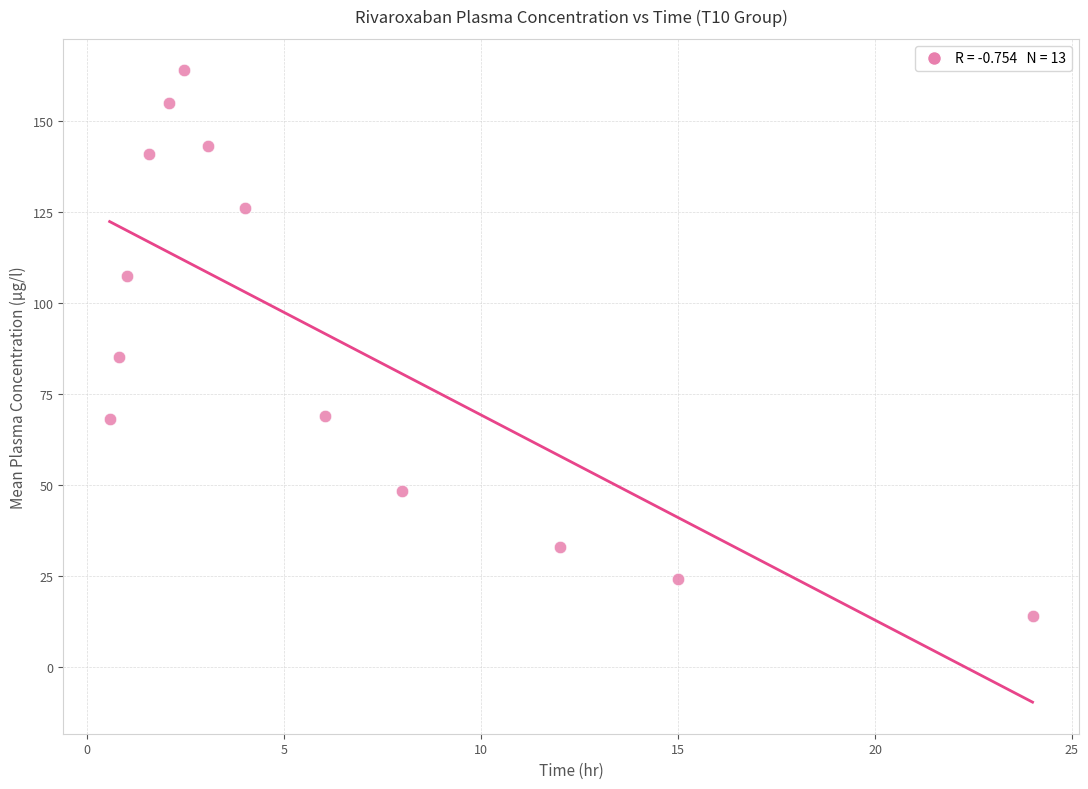

What is the range of Y values (max minus min)?

149.7